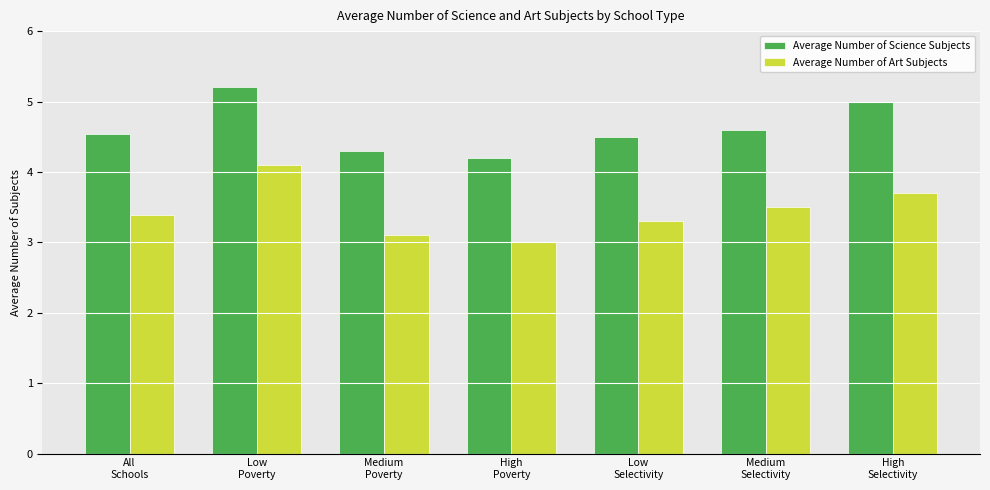

What are all the series names shown in the legend?

Average Number of Science Subjects, Average Number of Art Subjects